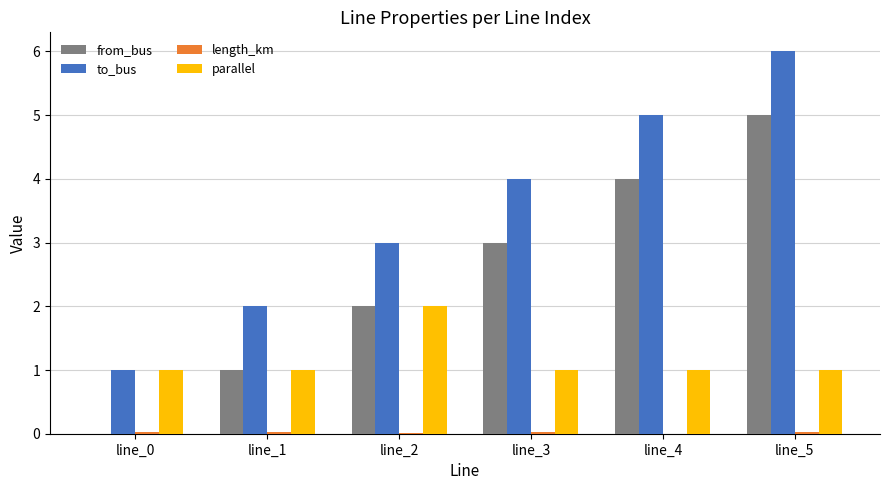

Are the bars grouped side by side (vs. stacked)?

Yes